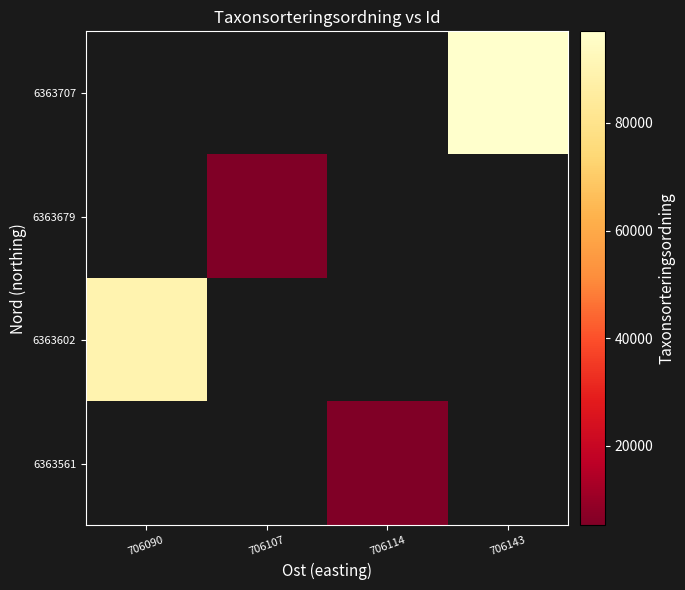

How many categories are shown in the chart?

4